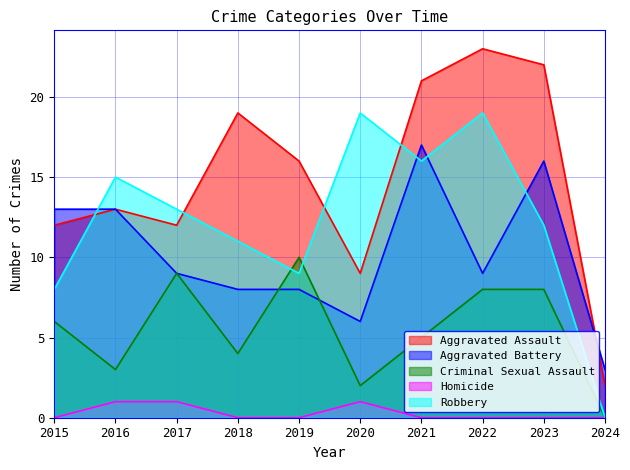

At which label does Aggravated Assault reach its minimum?

2024